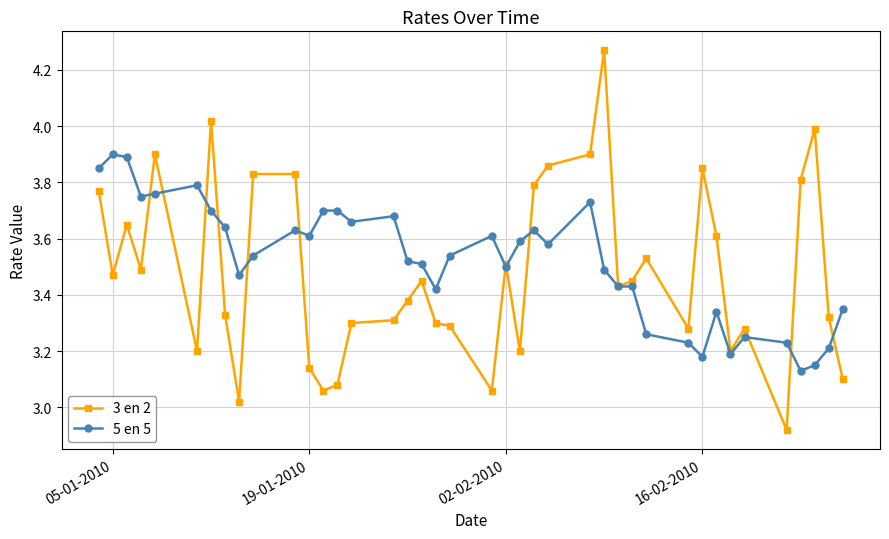

List the series in order of their peak value, highest first.

3 en 2, 5 en 5